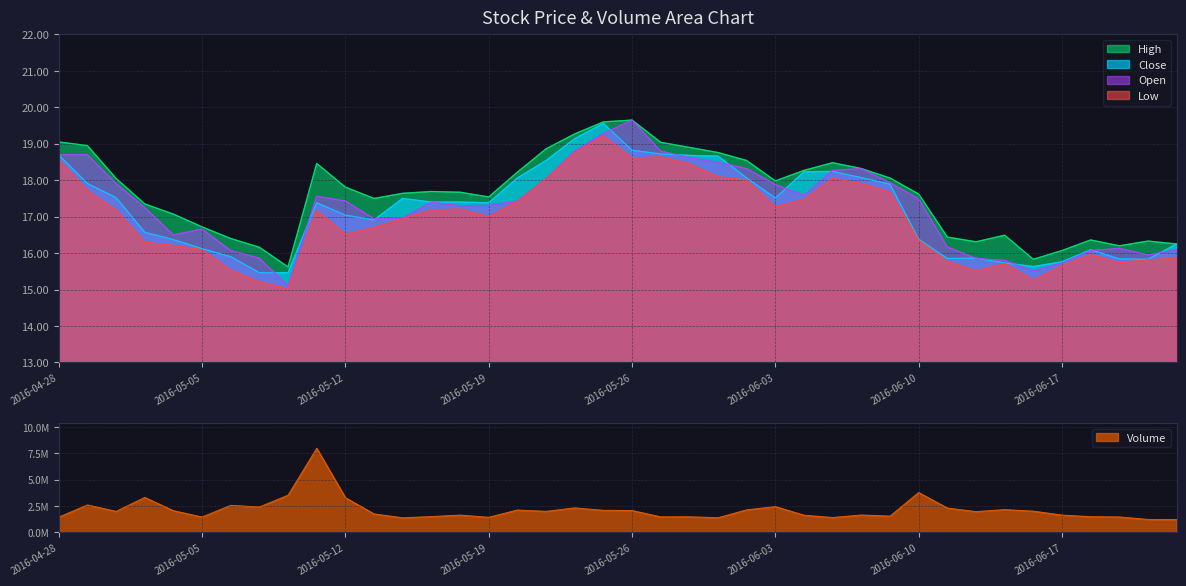

Read the Low value at 2016-06-20.

16.0